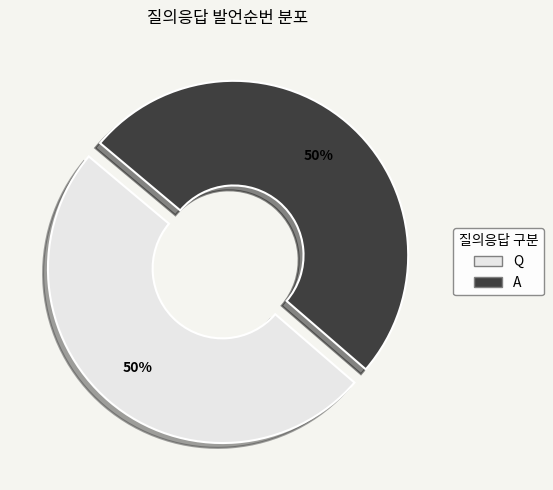

The A slice represents 36% of the pie. True or false?

False